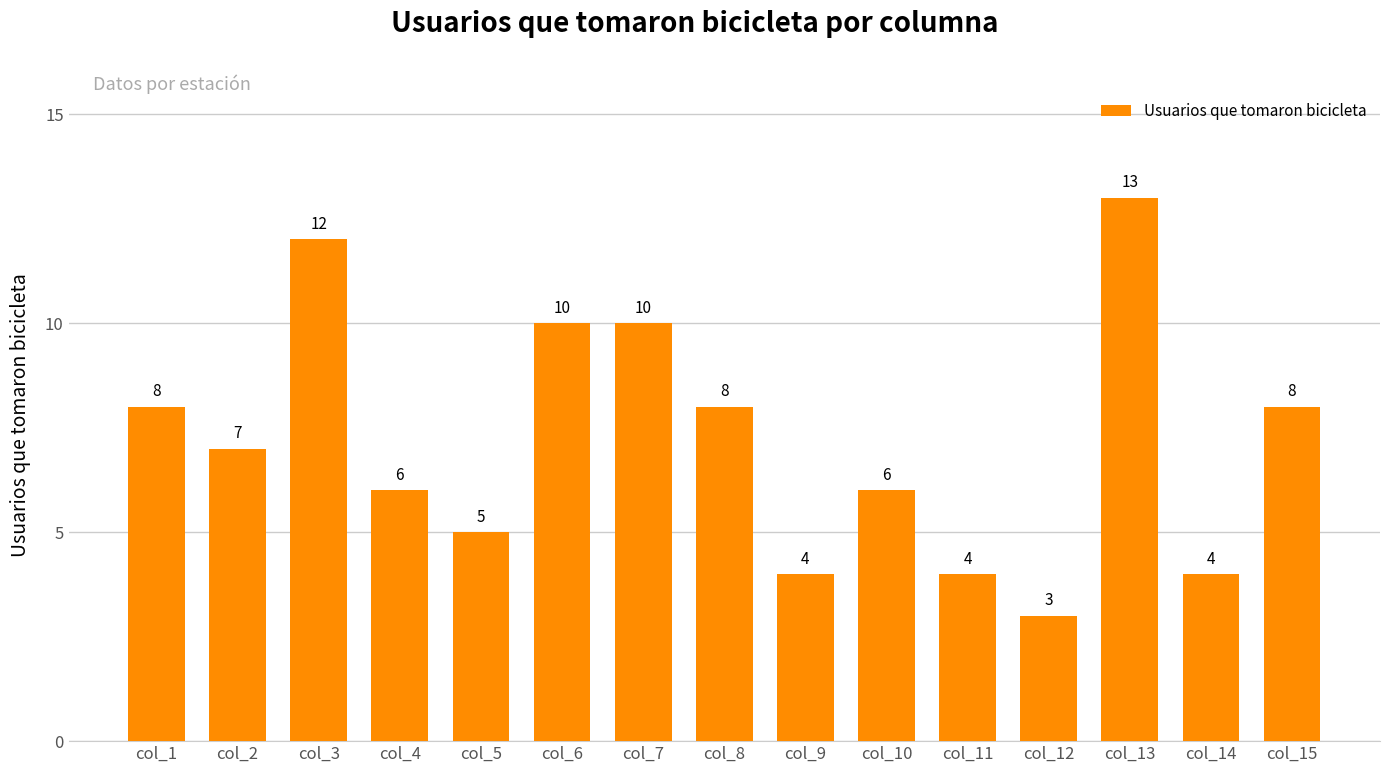

What is the sum of the values at col_5 and col_12?

8